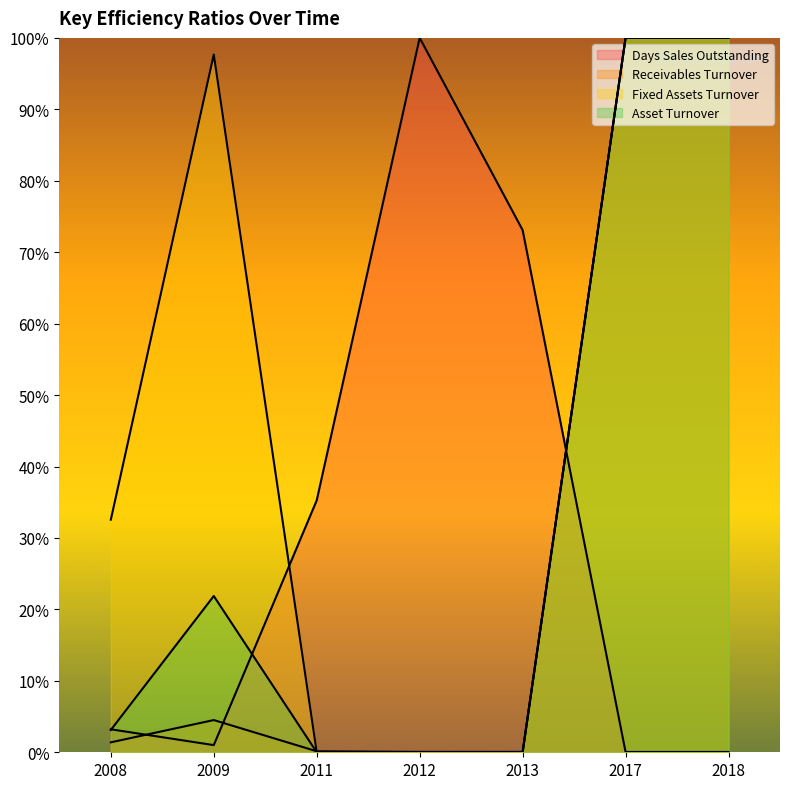

At which label does Days Sales Outstanding reach its peak?

2012